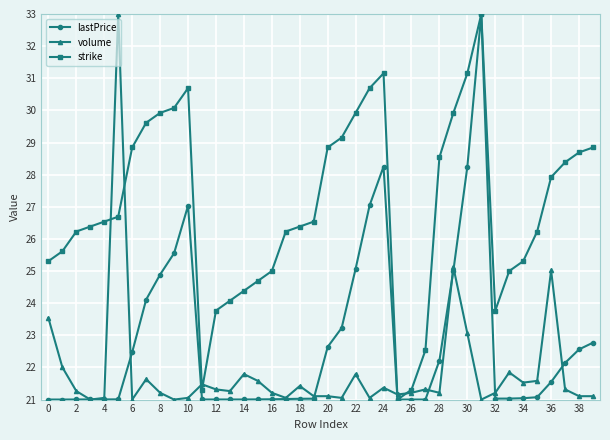

At how many categories does at least one series exceed 31?

4